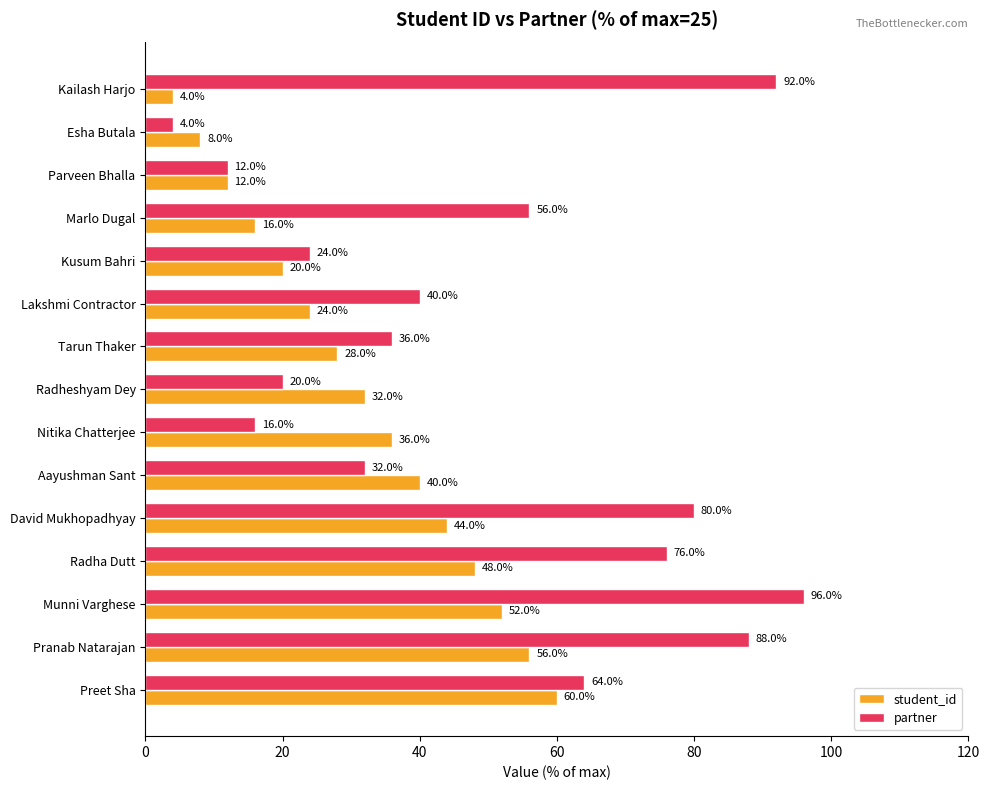

Which category has the highest value in the partner series?

Munni Varghese